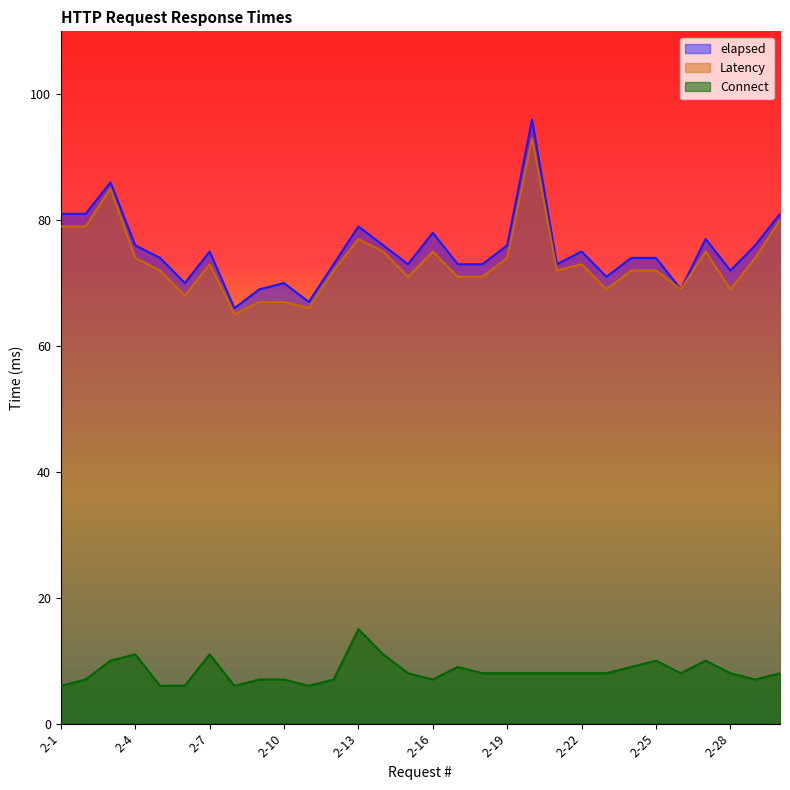

At 2-4, list the series in order from largest to smallest.

elapsed, Latency, Connect